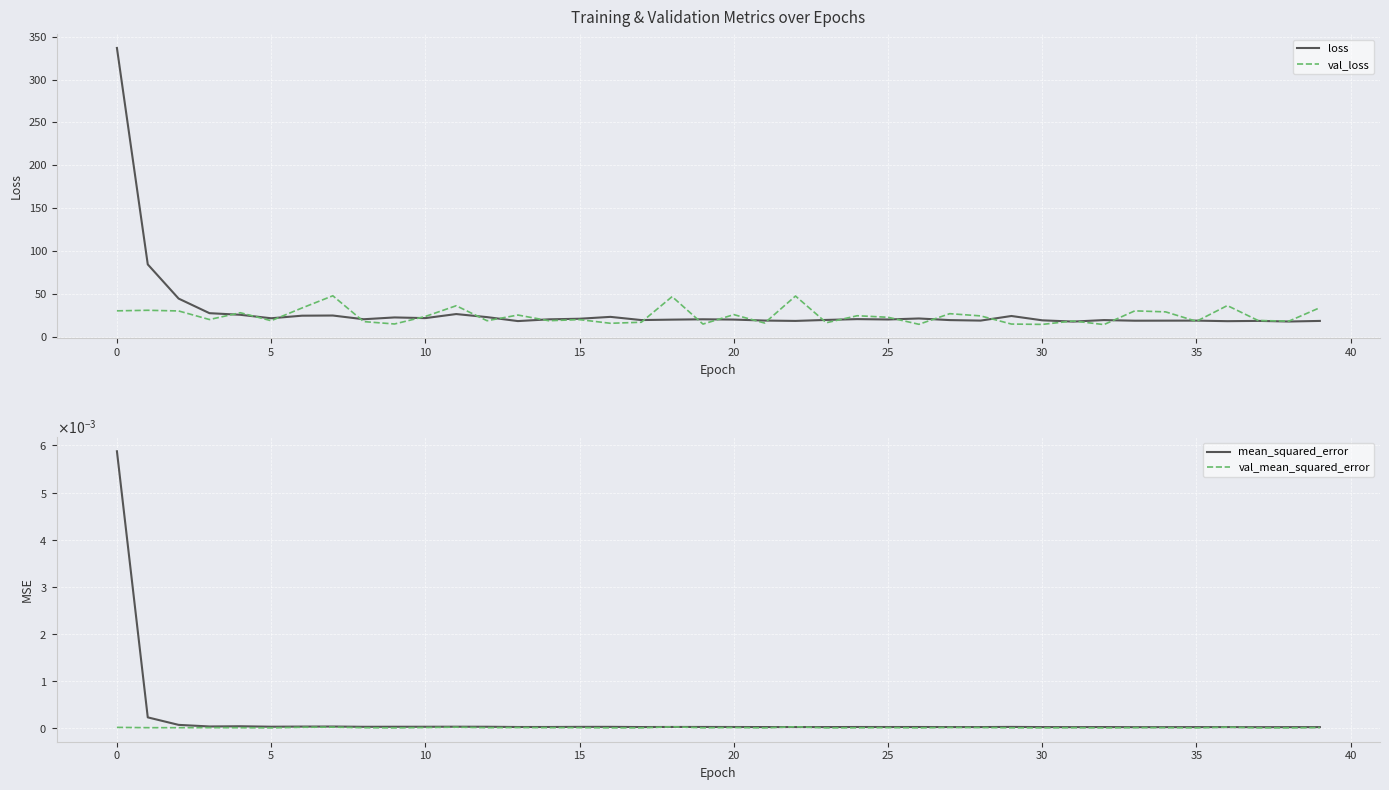

What is the difference between the maximum and minimum values in the loss series?

319.5